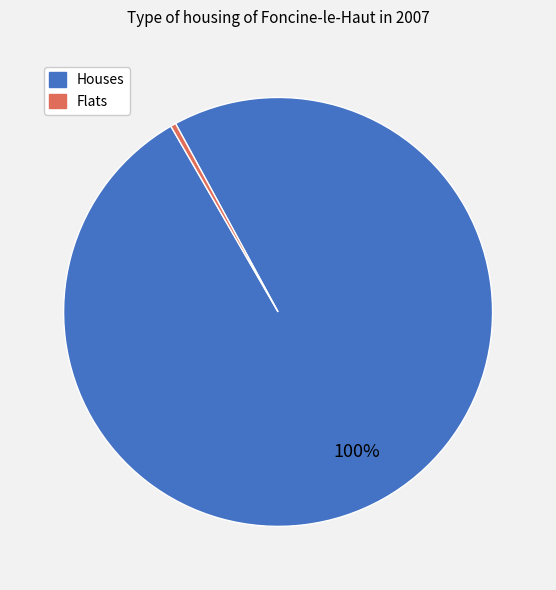

True or false: Houses accounts for 100% of the total.

True